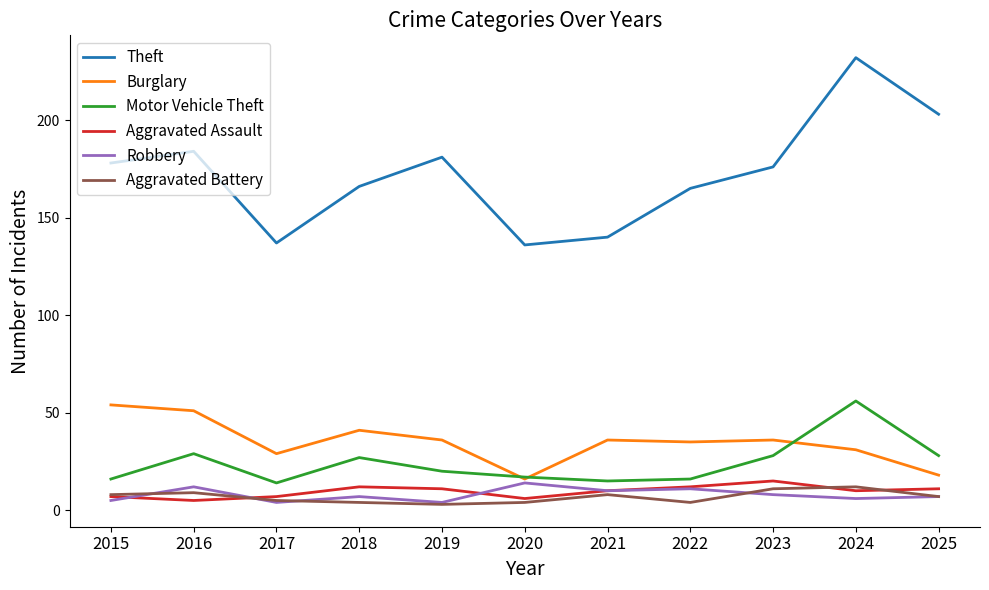

What is the maximum value for Aggravated Battery?

12